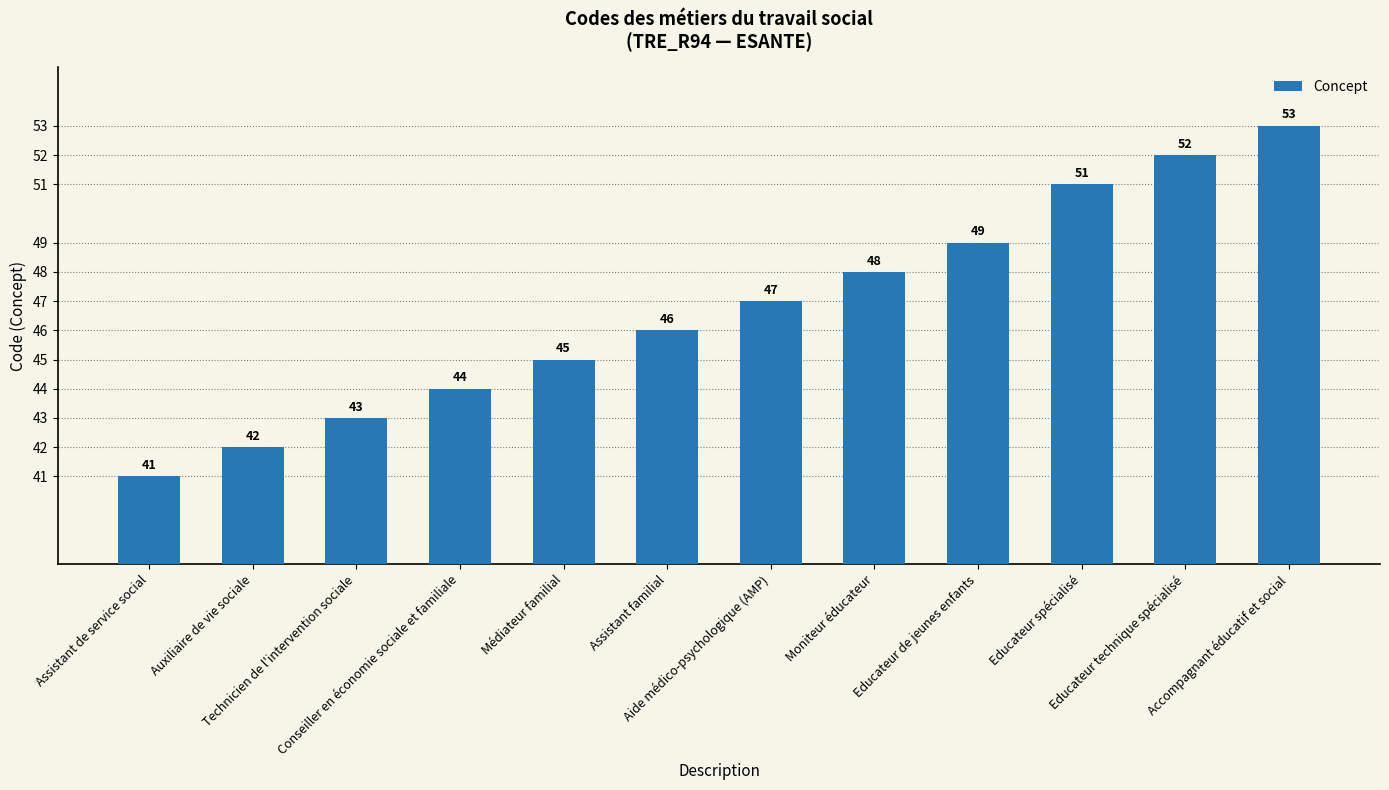

What is the difference between the second highest and second lowest values?

10